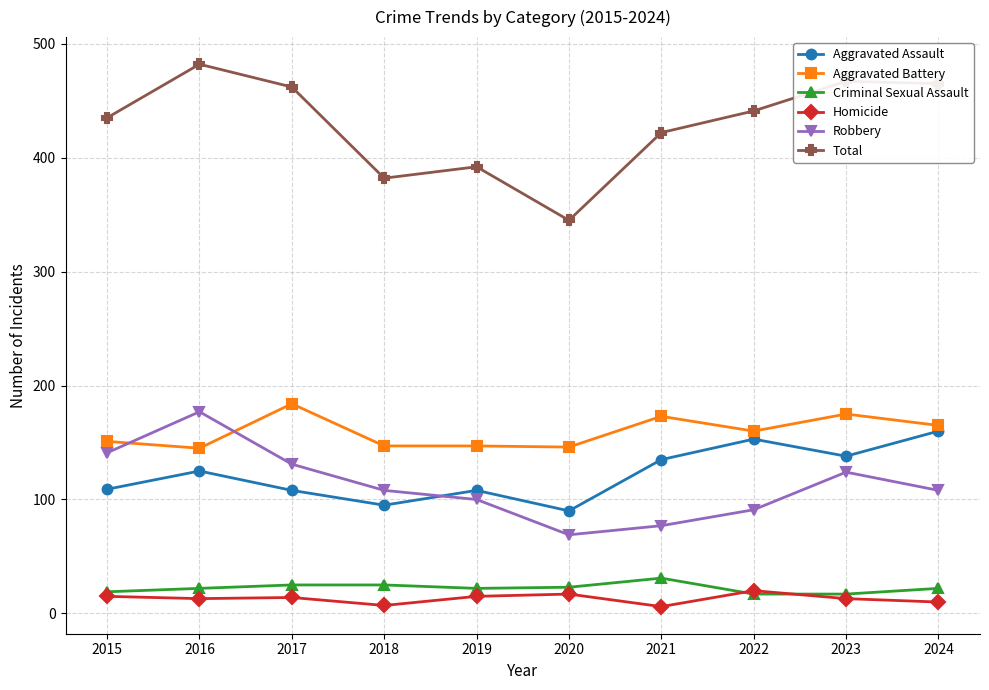

Is the value of Total at 2021 greater than the value of Homicide at 2017?

Yes